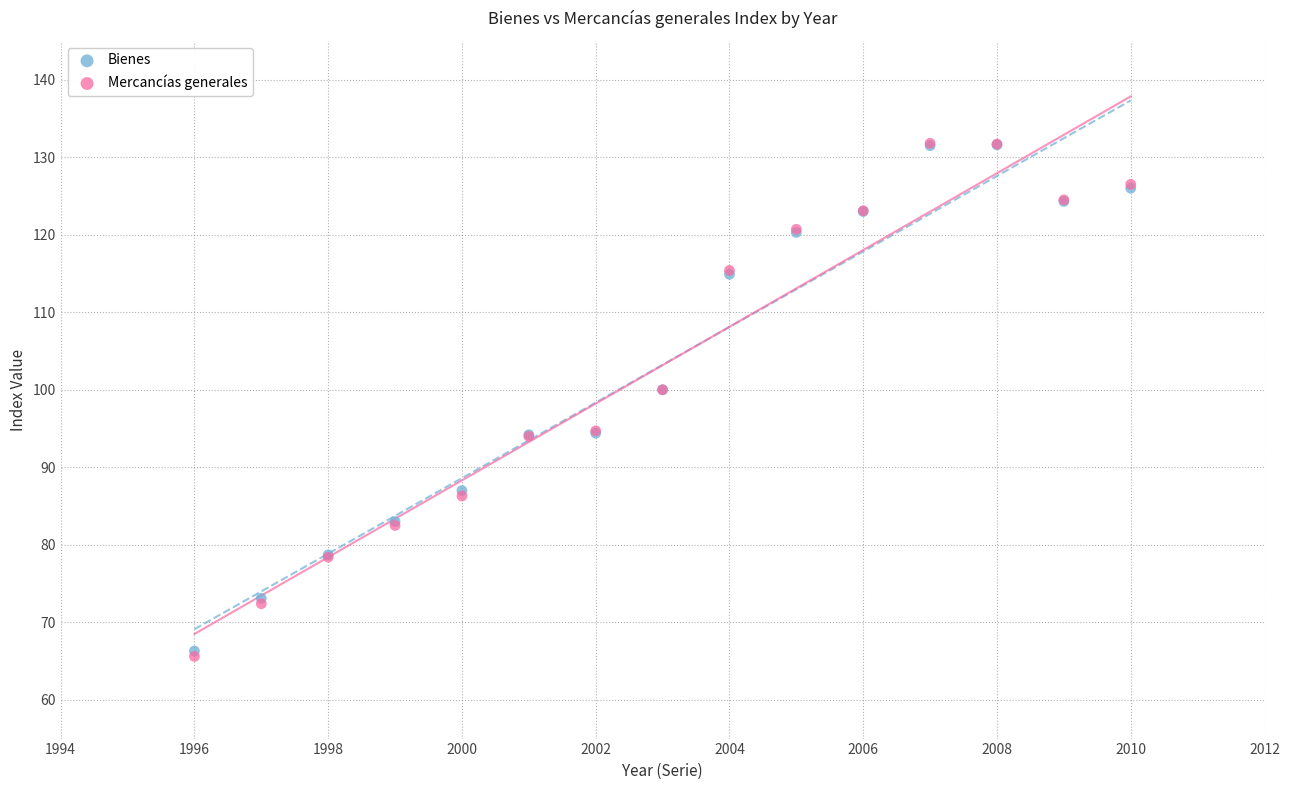

What are all the series names shown in the legend?

Bienes, Mercancías generales